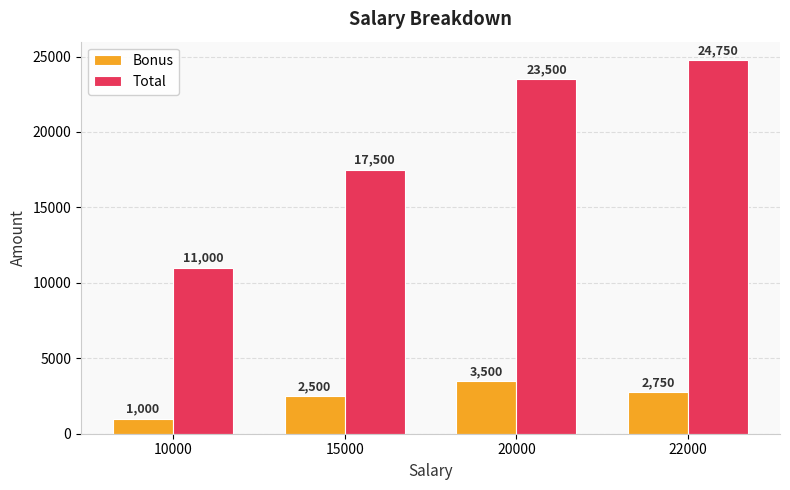

At how many categories does at least one series exceed 9905?

4